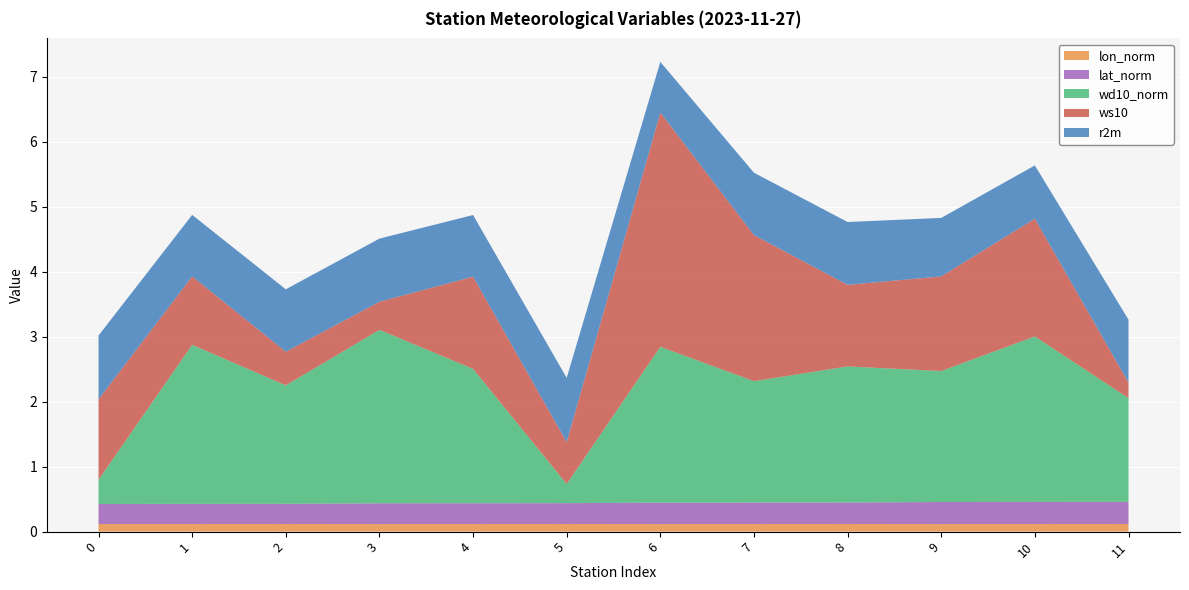

Reading right to left, list all the values displayed in this chart.

r2m: 11=1.0	10=0.8	9=0.9	8=1.0	7=1.0	6=0.8	5=1.0	4=0.9	3=1.0	2=1.0	1=0.9	0=1.0
ws10: 11=0.2	10=1.8	9=1.5	8=1.3	7=2.2	6=3.6	5=0.6	4=1.4	3=0.4	2=0.5	1=1.1	0=1.2
wd10_norm: 11=1.6	10=2.5	9=2.0	8=2.1	7=1.9	6=2.4	5=0.3	4=2.1	3=2.7	2=1.8	1=2.4	0=0.4
lat_norm: 11=0.3	10=0.3	9=0.3	8=0.3	7=0.3	6=0.3	5=0.3	4=0.3	3=0.3	2=0.3	1=0.3	0=0.3
lon_norm: 11=0.1	10=0.1	9=0.1	8=0.1	7=0.1	6=0.1	5=0.1	4=0.1	3=0.1	2=0.1	1=0.1	0=0.1